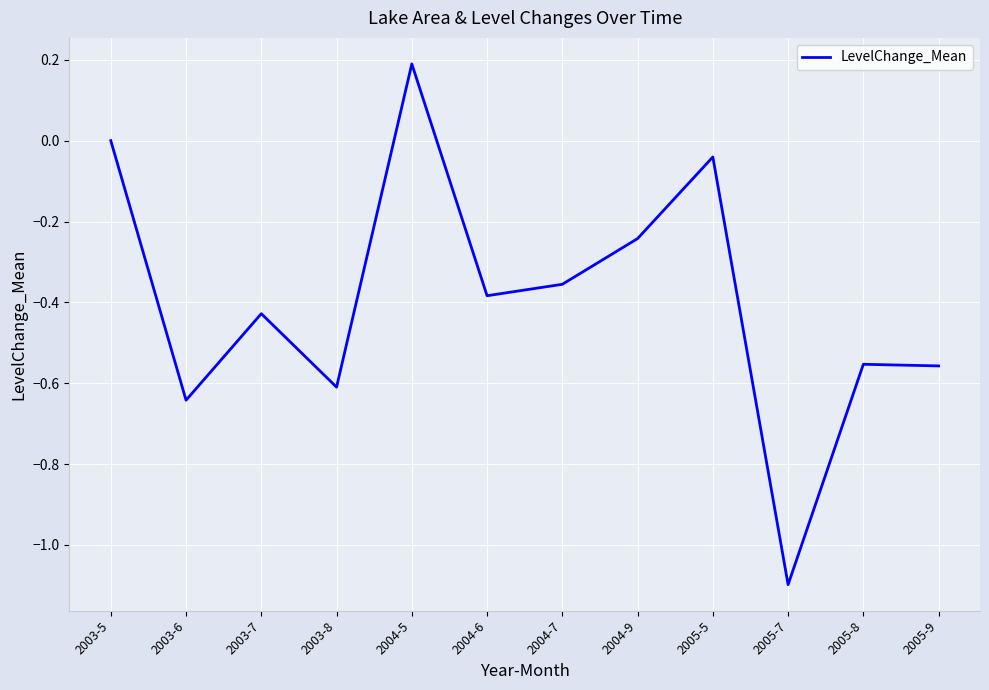

Which label corresponds to the smallest value in the chart?

2005-7